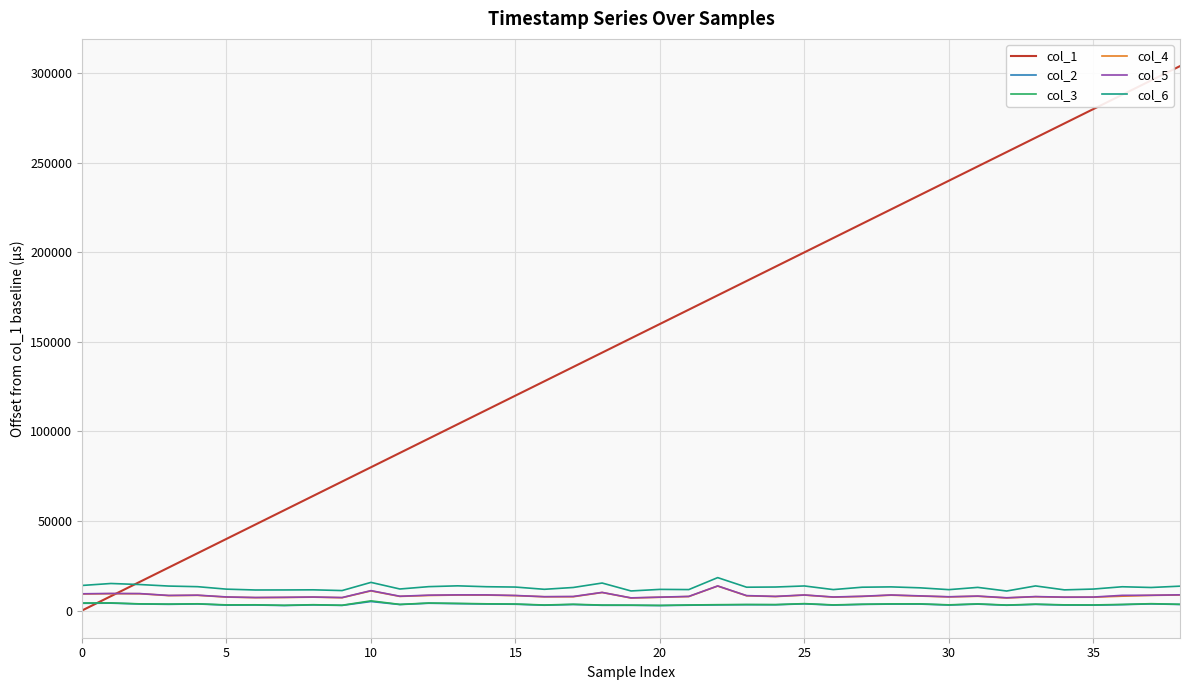

What are all the series names shown in the legend?

col_1, col_2, col_3, col_4, col_5, col_6